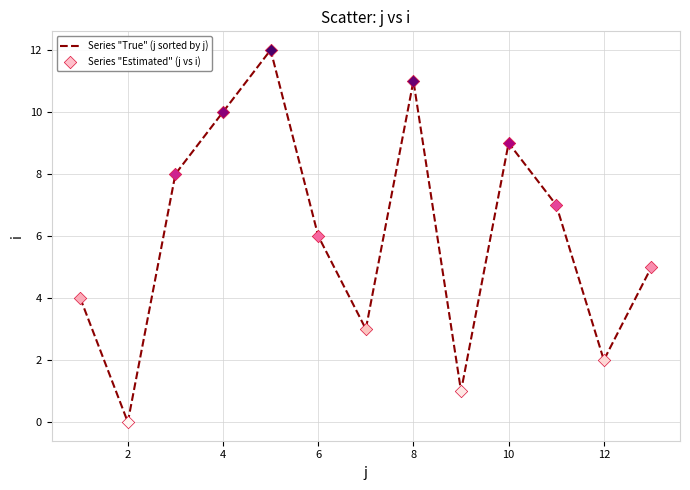

What is the maximum value shown in the chart?

12